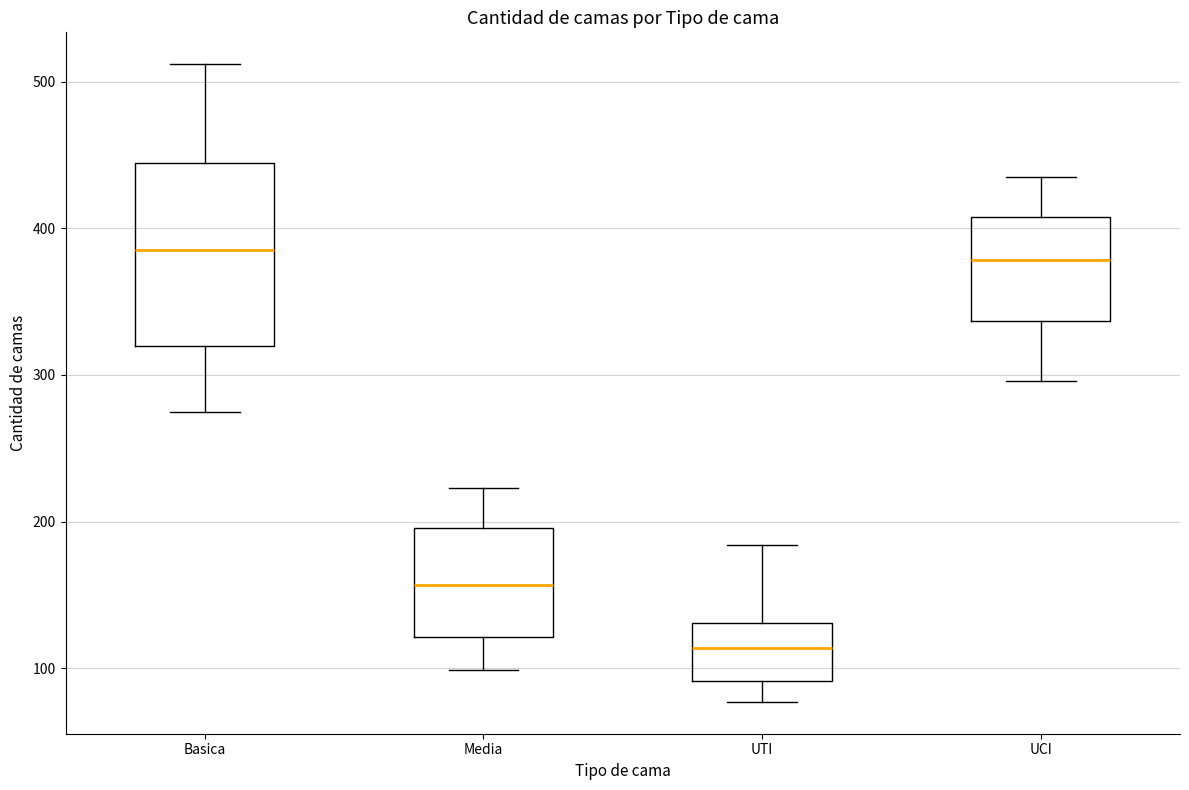

Comparing the boxes themselves (not the whiskers), which one is the tallest?

Basica